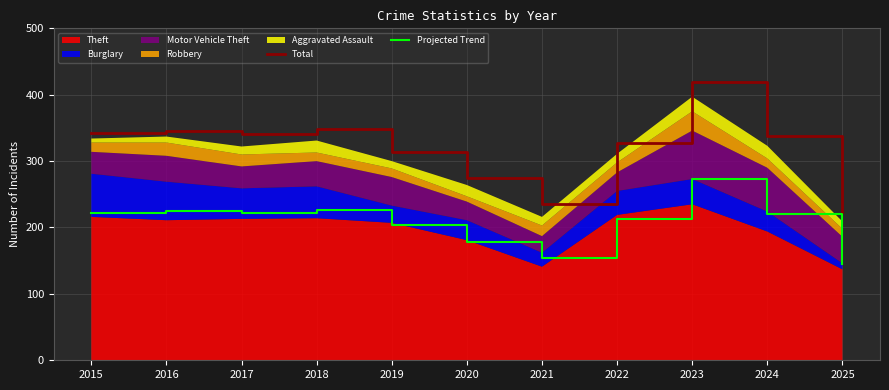

The value of Projected Trend at 2017 is 221.7. True or false?

True